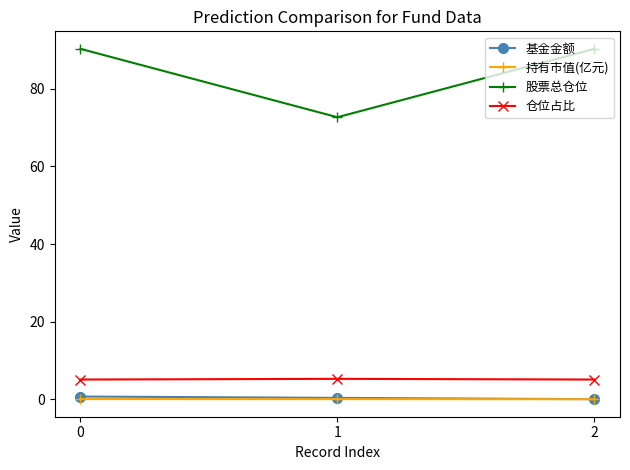

What is the total value across all series at 2?

95.4